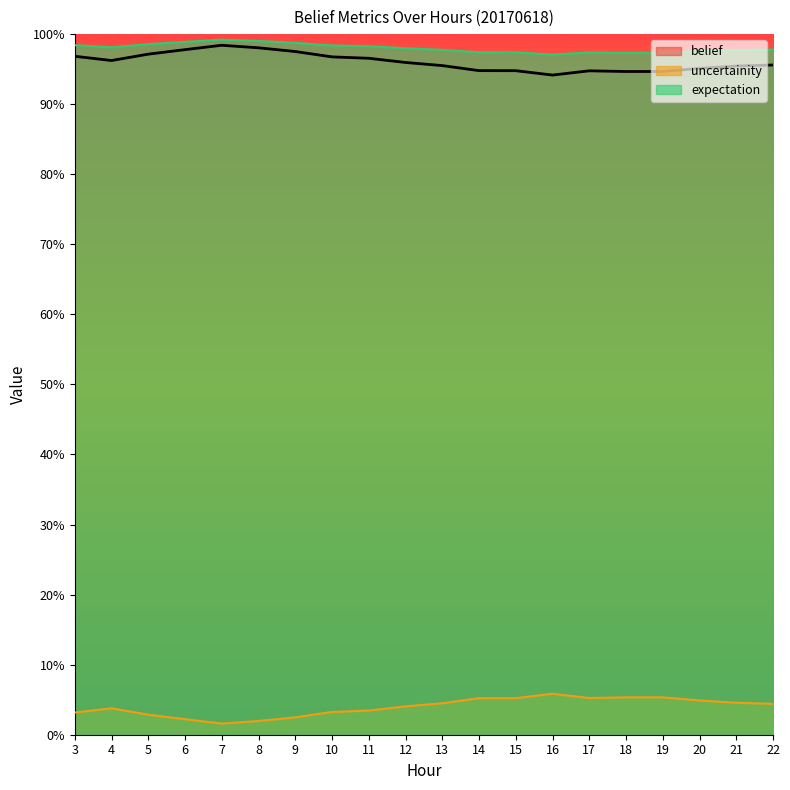

Rank the series at 7 from lowest to highest value.

uncertainity, belief, expectation